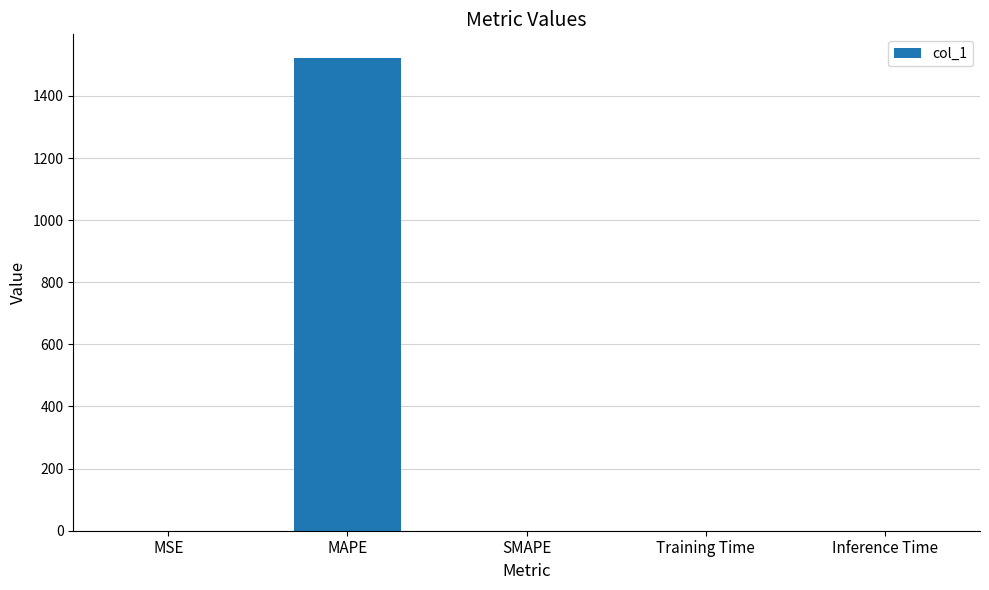

What is the sum of all values?

1522.4